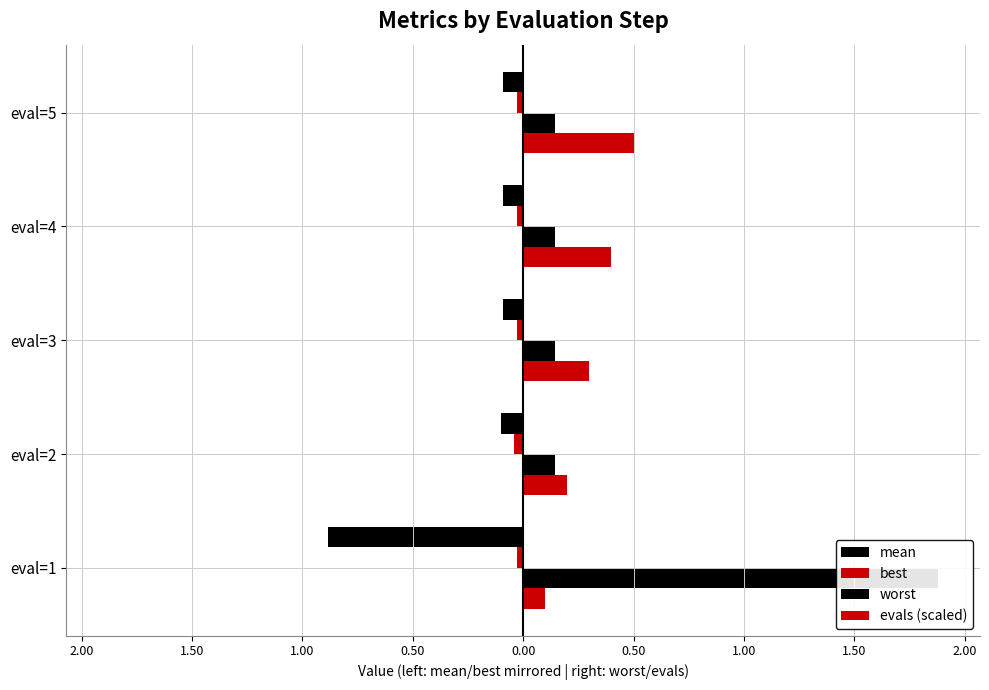

What is the greatest value displayed?

1.9